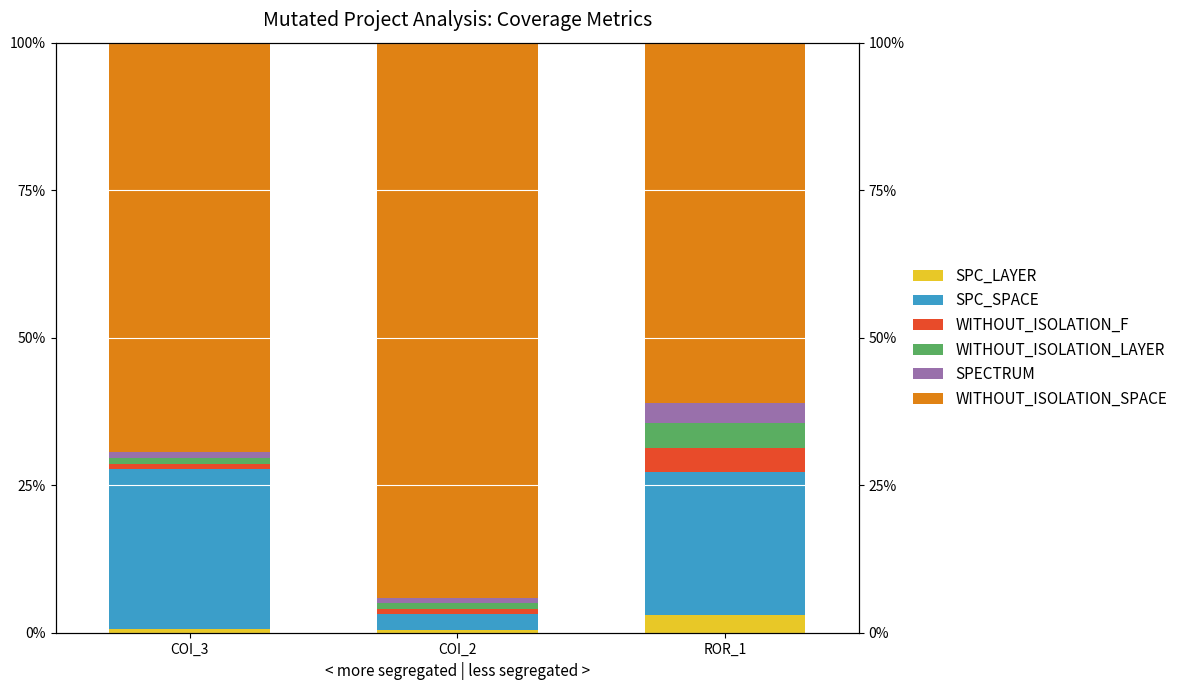

Which series has the largest range (max minus min)?

WITHOUT_ISOLATION_SPACE